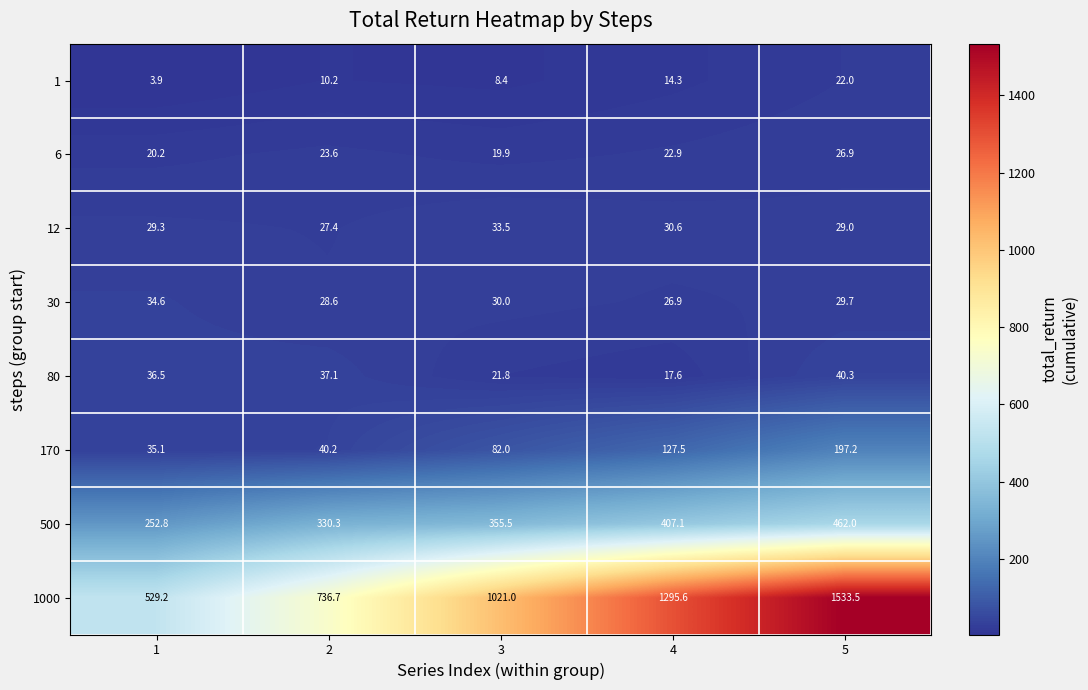

Rank the series at 3 from highest to lowest value.

1000, 500, 170, 12, 30, 80, 6, 1